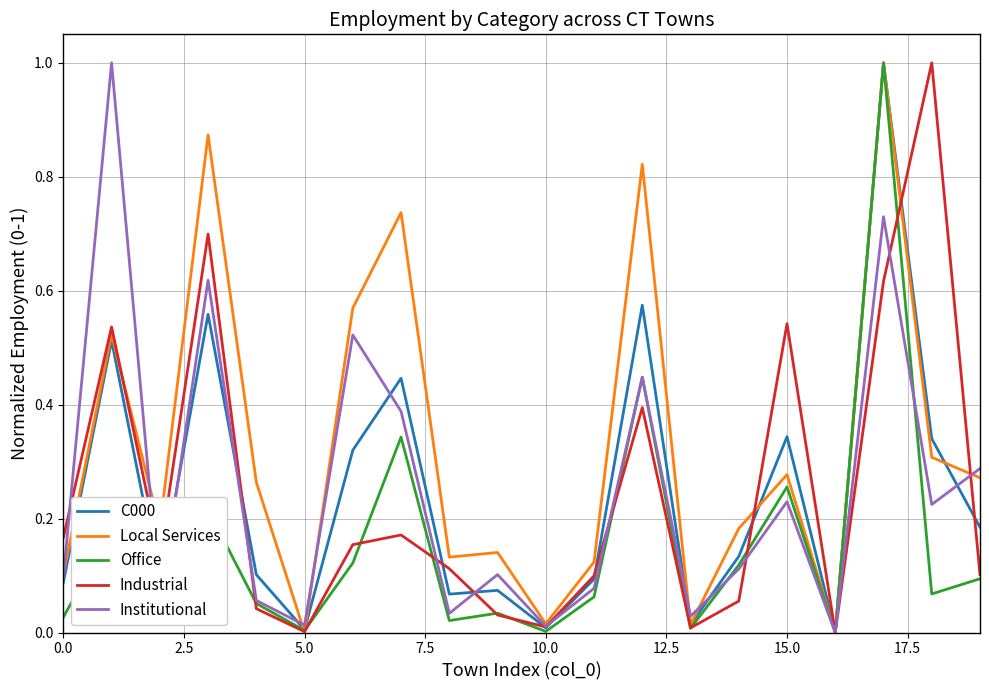

Which series has the largest total across all categories?

Local Services